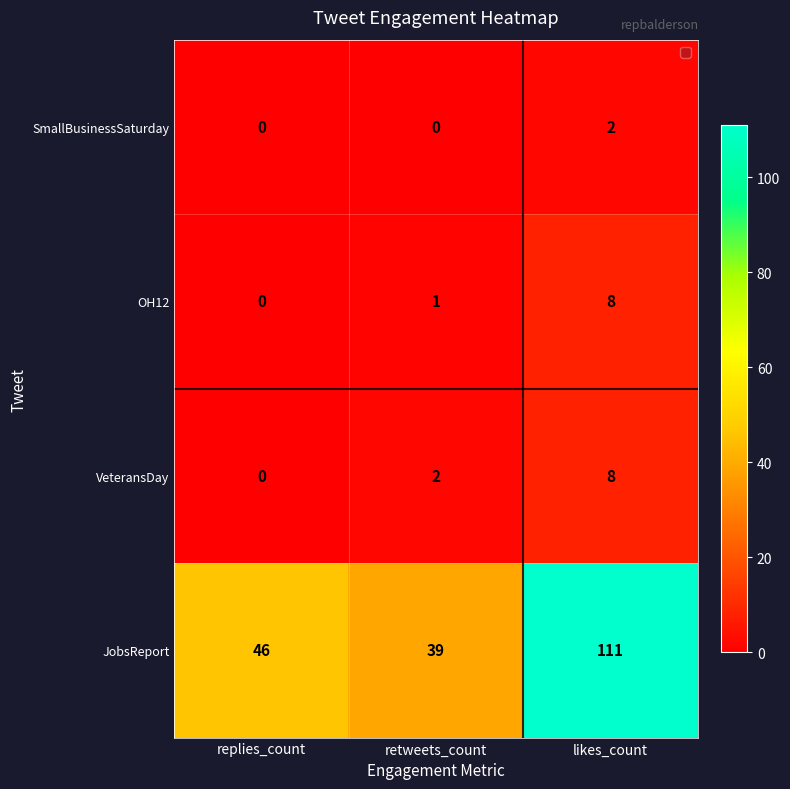

Which series has the largest total across all categories?

JobsReport